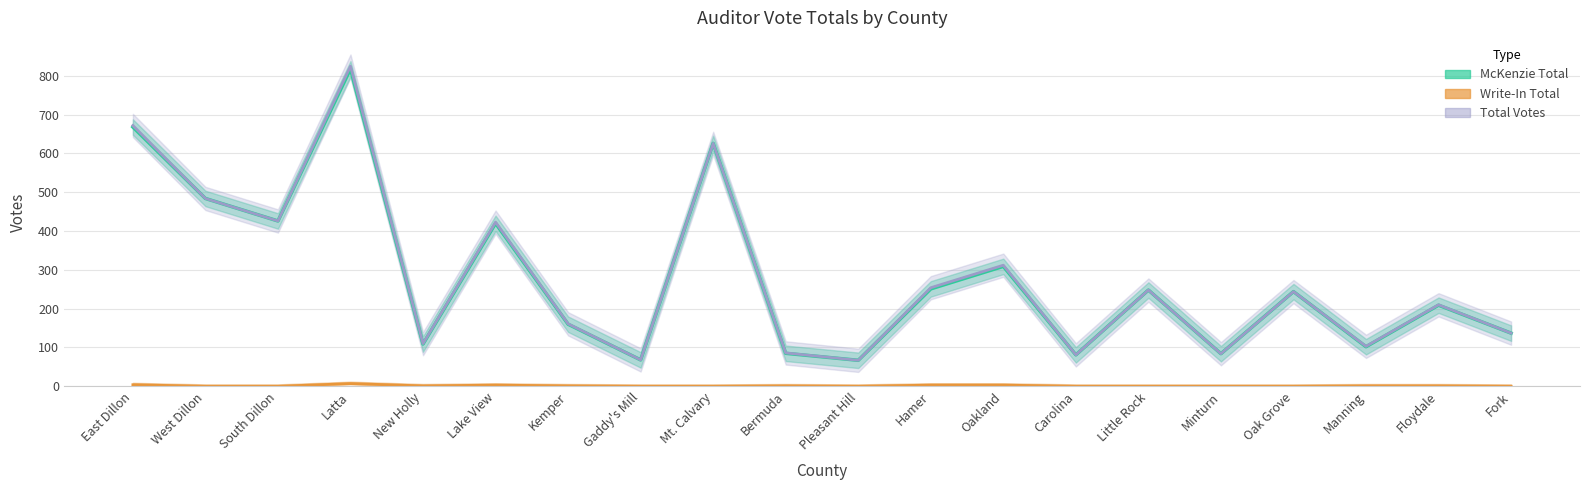

The value of McKenzie Election Day at Hamer is 251. True or false?

True